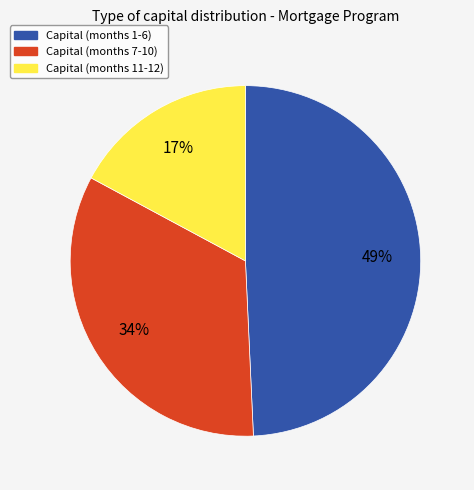

To the nearest percent, what is the difference between the largest and smallest slice percentages?

32%